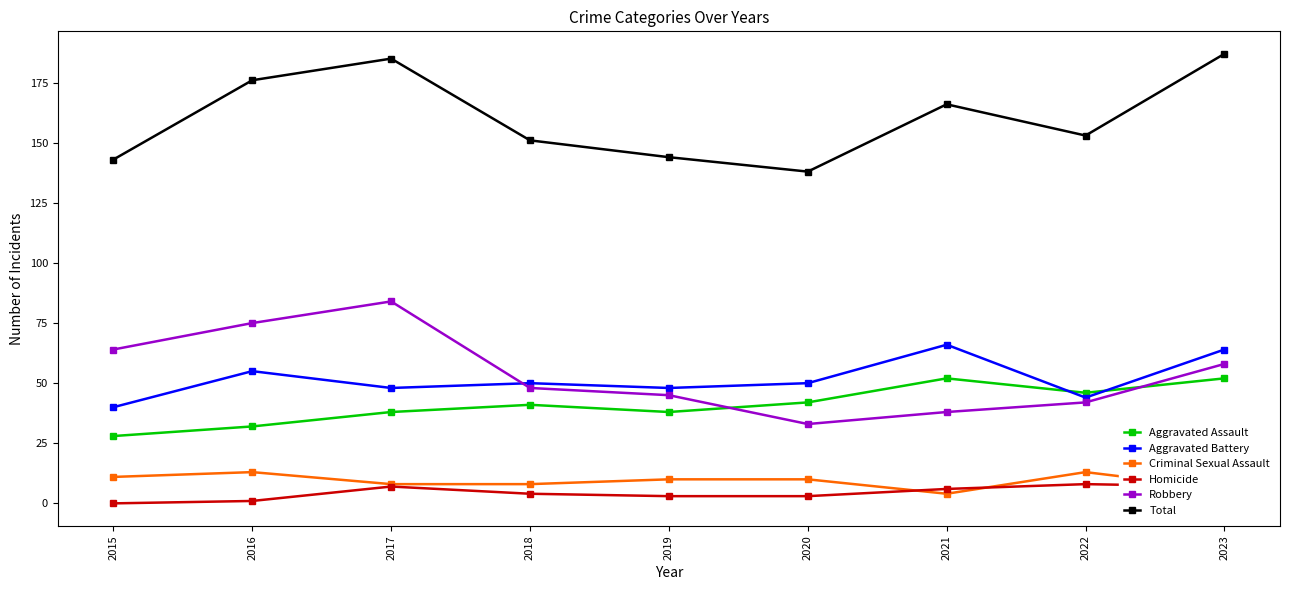

Where does the Robbery series first go above 48?

2015